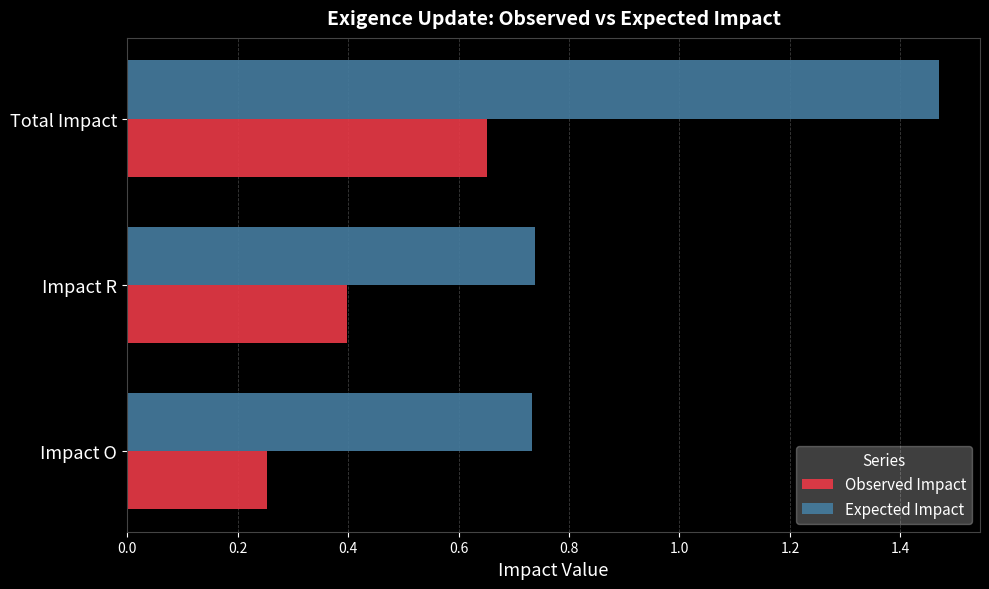

The value of Expected Impact at Impact R is 1.2. True or false?

False